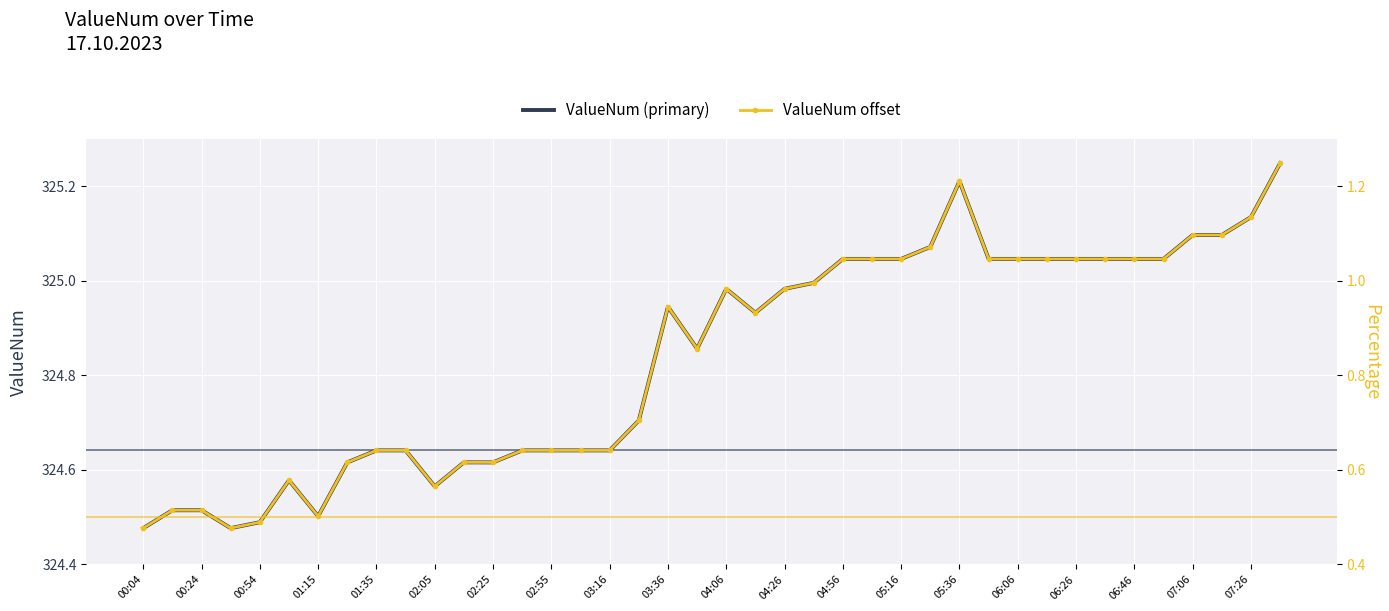

How many lines are shown in the chart?

2